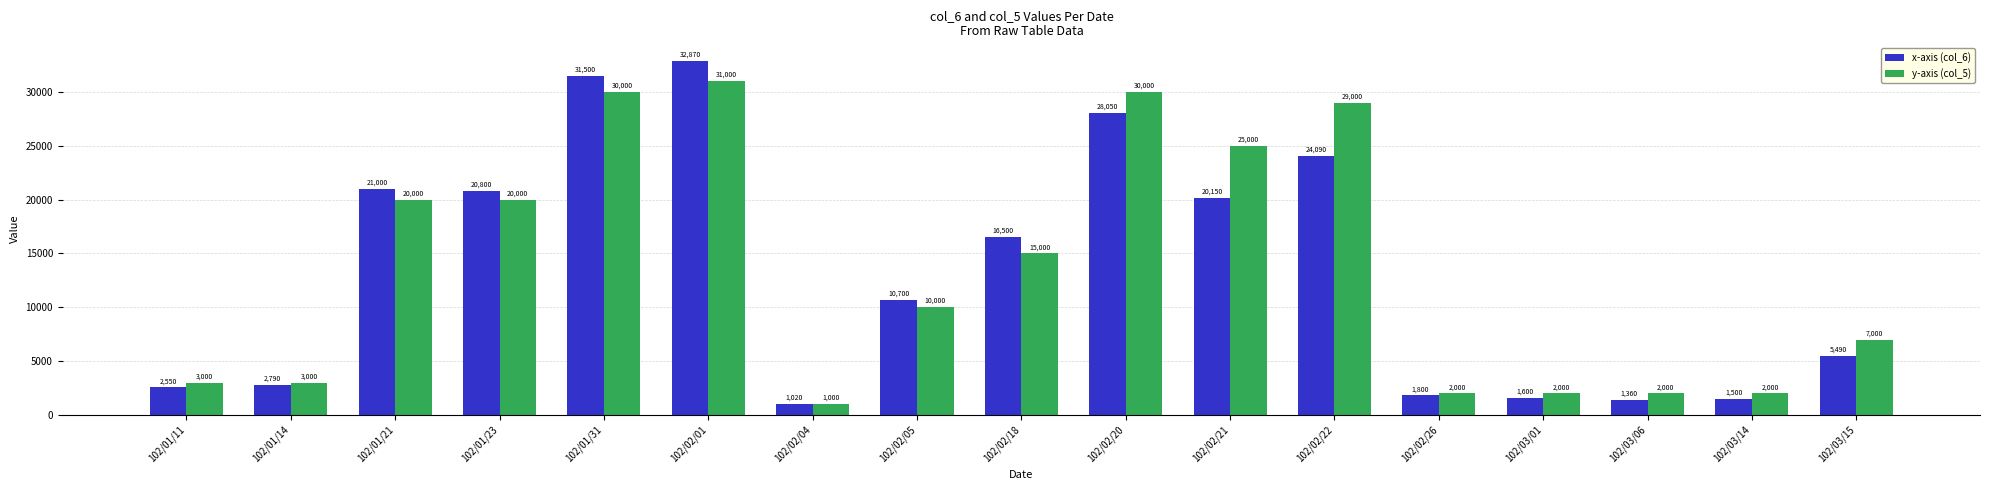

List the series in order of their peak value, highest first.

x-axis (col_6), y-axis (col_5)